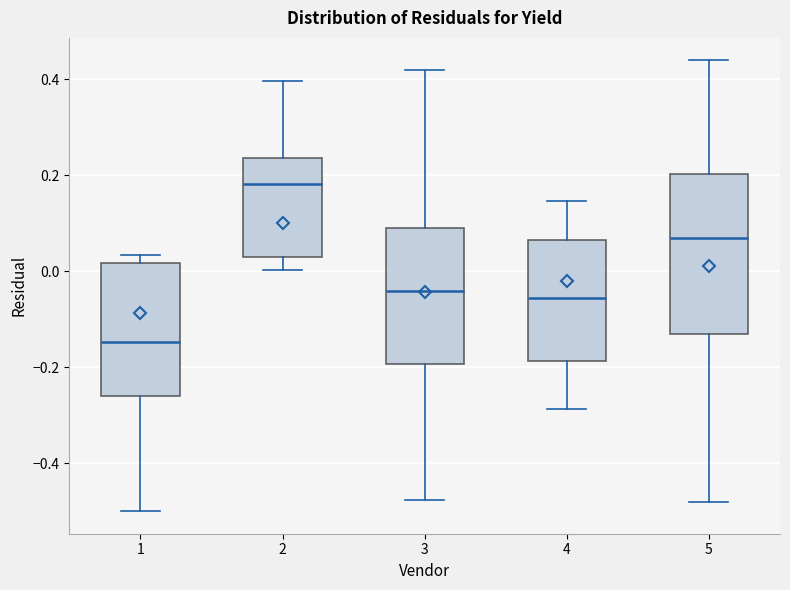

Which box is the tallest, from its lower edge to its upper edge?

5